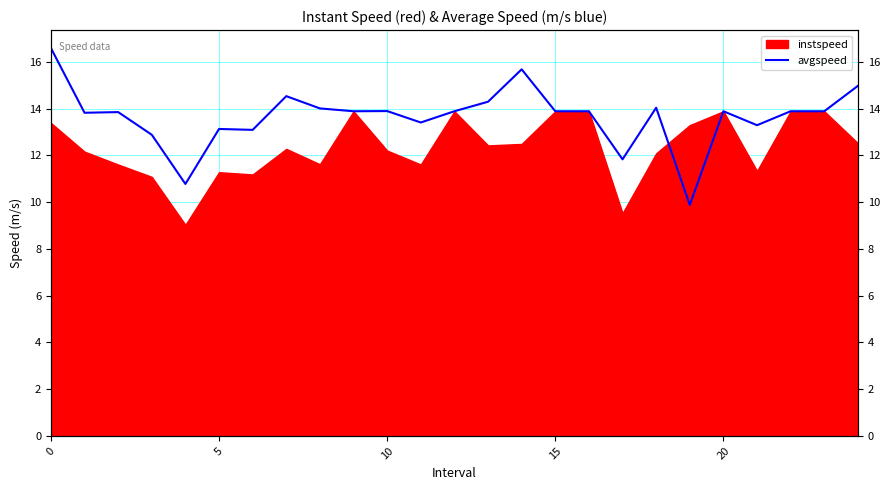

The chart shows a value of 13.1 at 6. True or false?

True